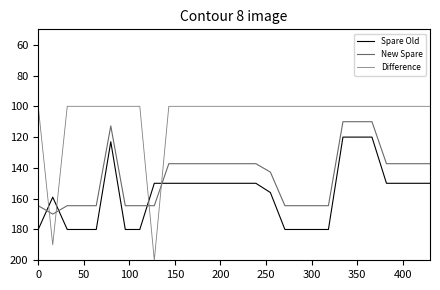

What is the difference between the second highest and minimum values in the New Spare series?

54.5